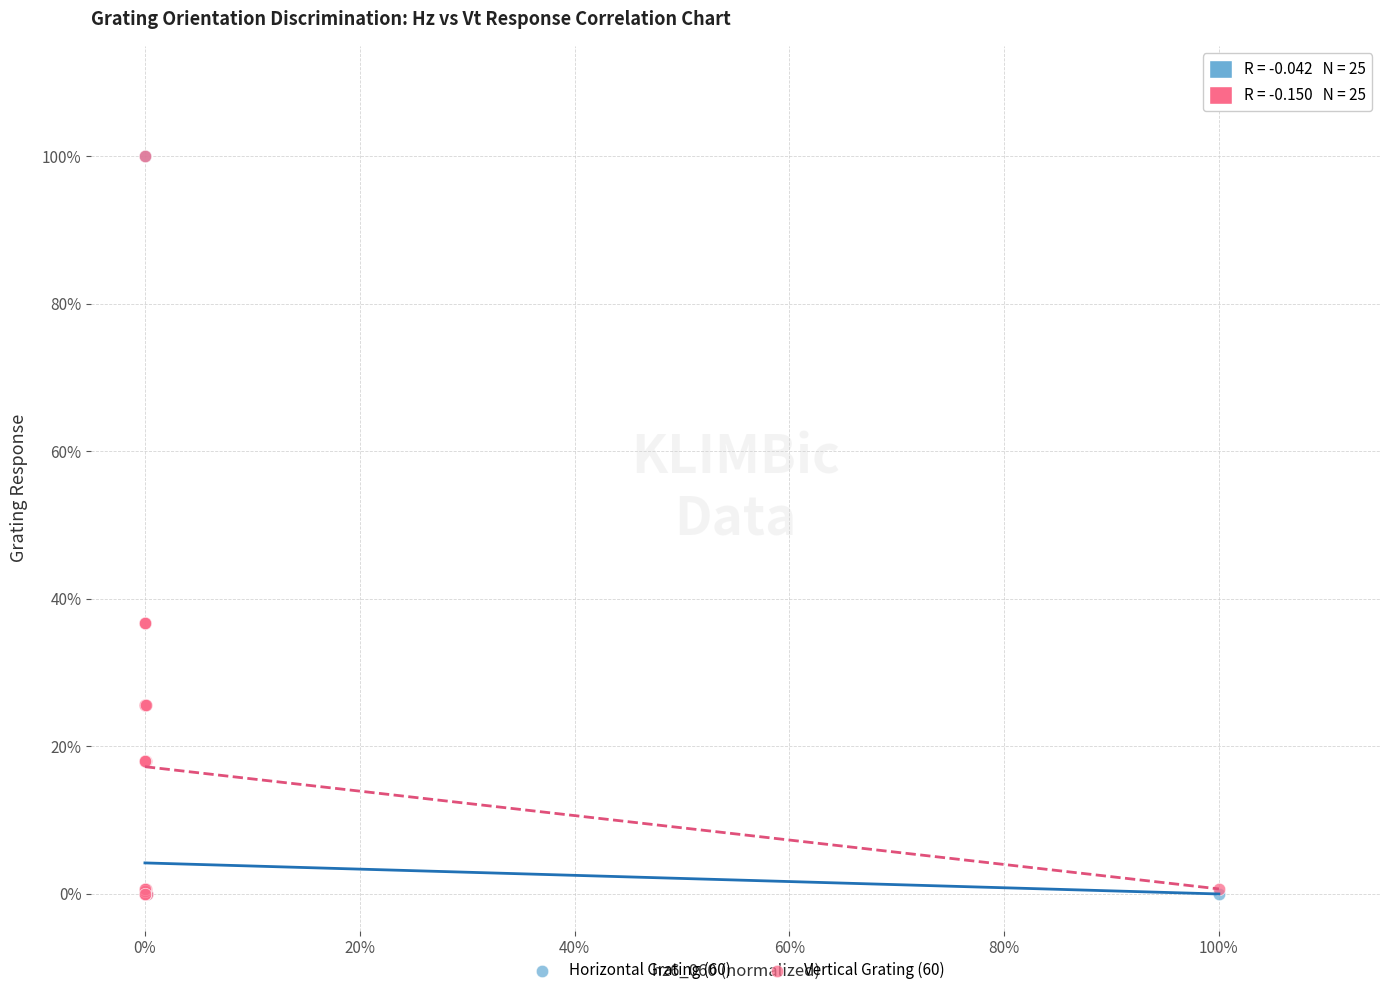

What are all the series names shown in the legend?

Horizontal Grating (60), Vertical Grating (60)